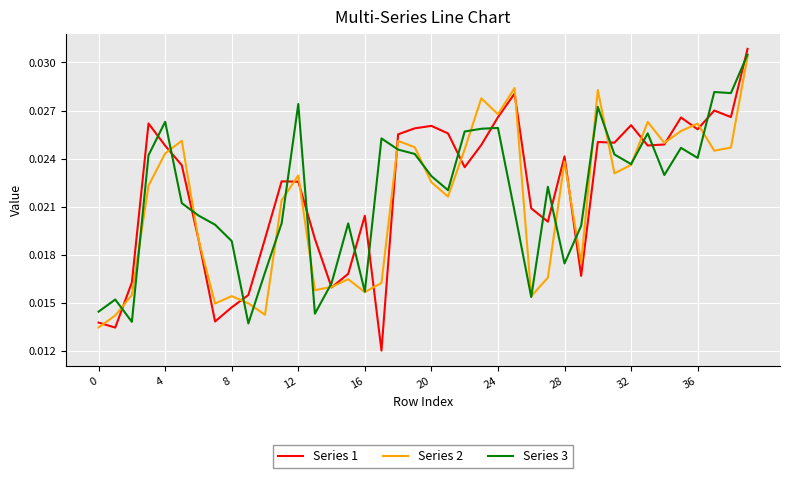

Which series has the largest range (max minus min)?

Series 1